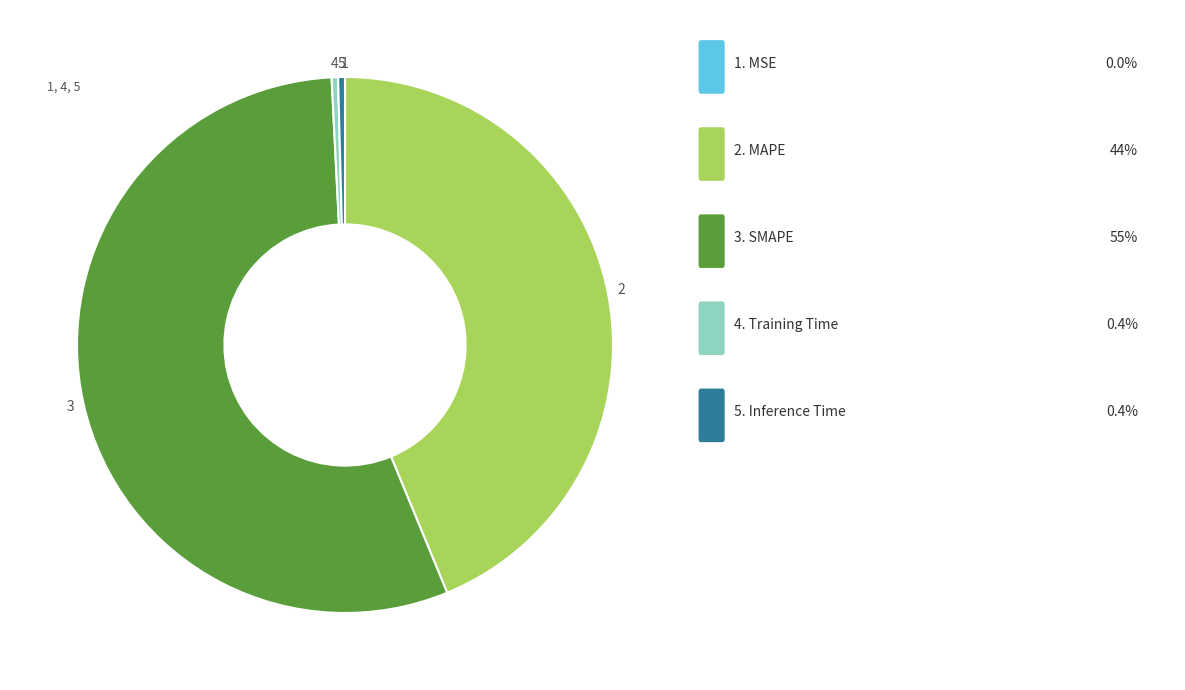

To the nearest percent, what is the difference between the largest and smallest slice percentages?

55%